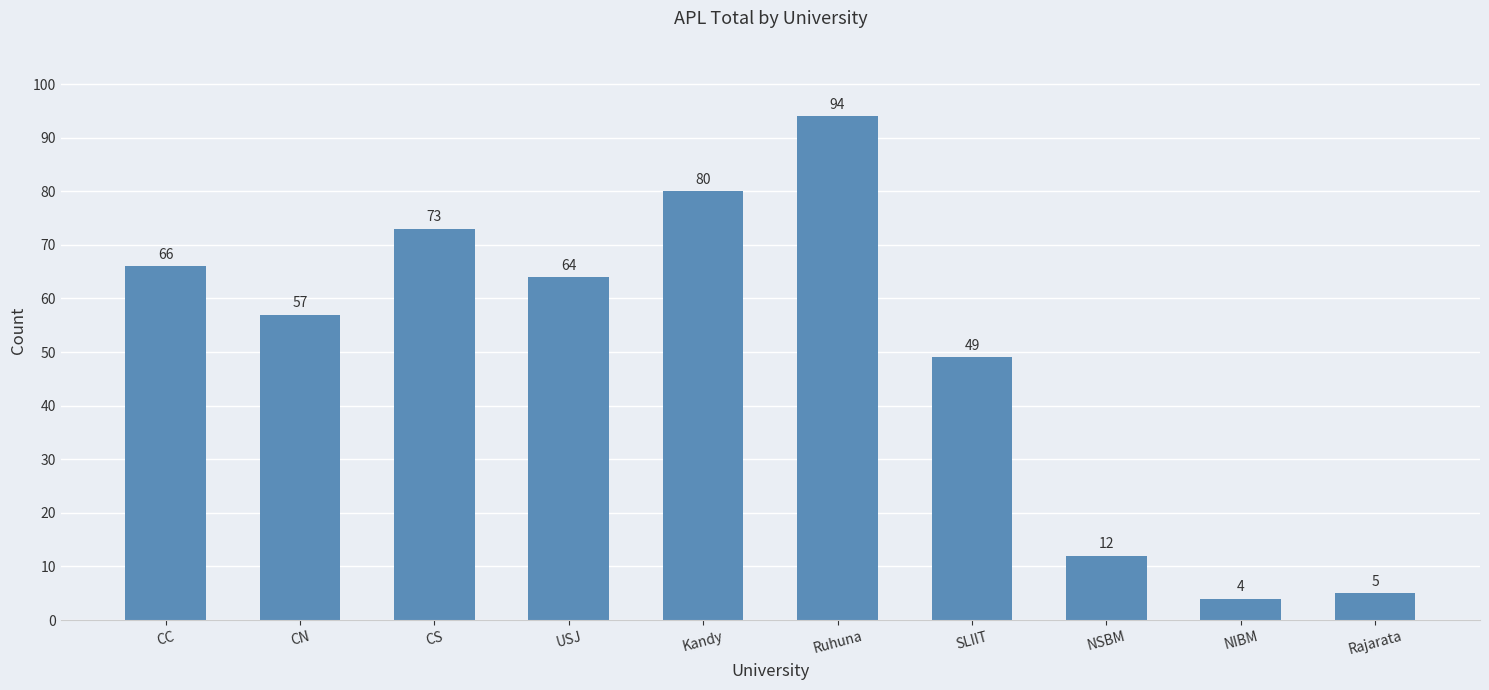

At which category does the chart reach its minimum across all series?

NIBM